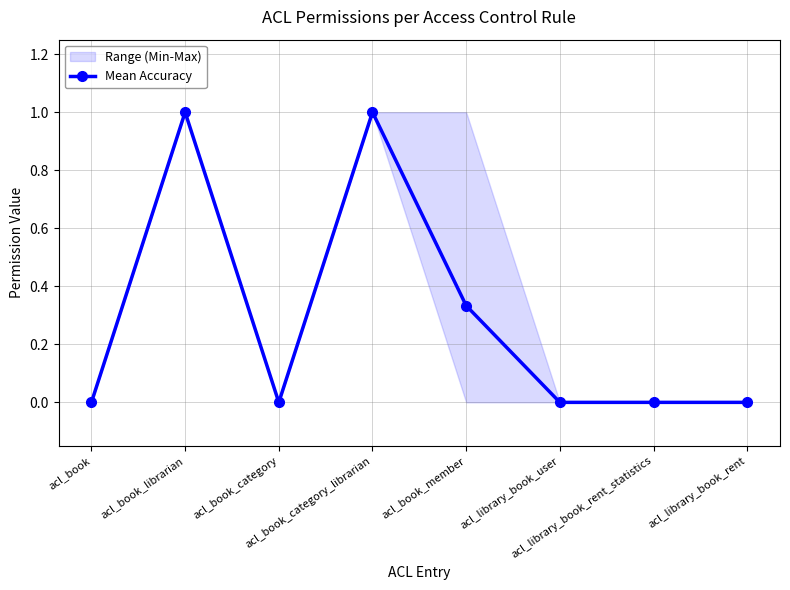

Is this an area chart (filled region under the line)?

No